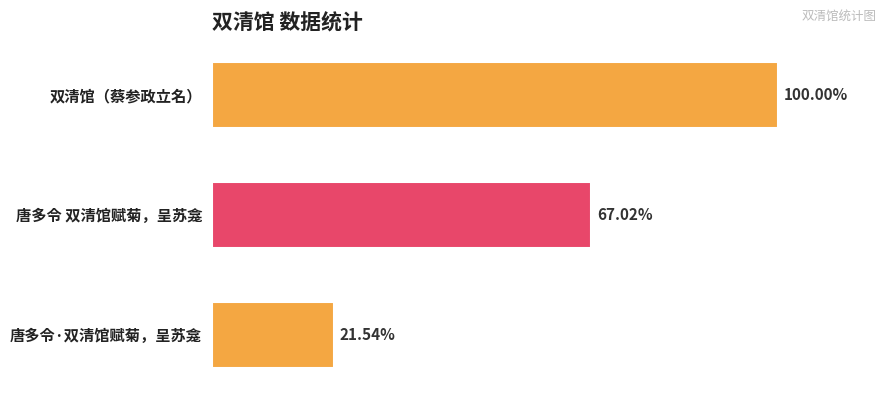

Does the chart contain any negative values?

No